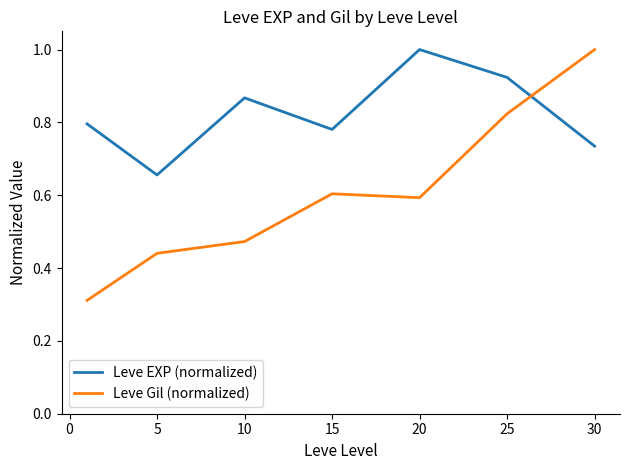

What is the highest value of the Leve Gil (normalized) series?

1.0